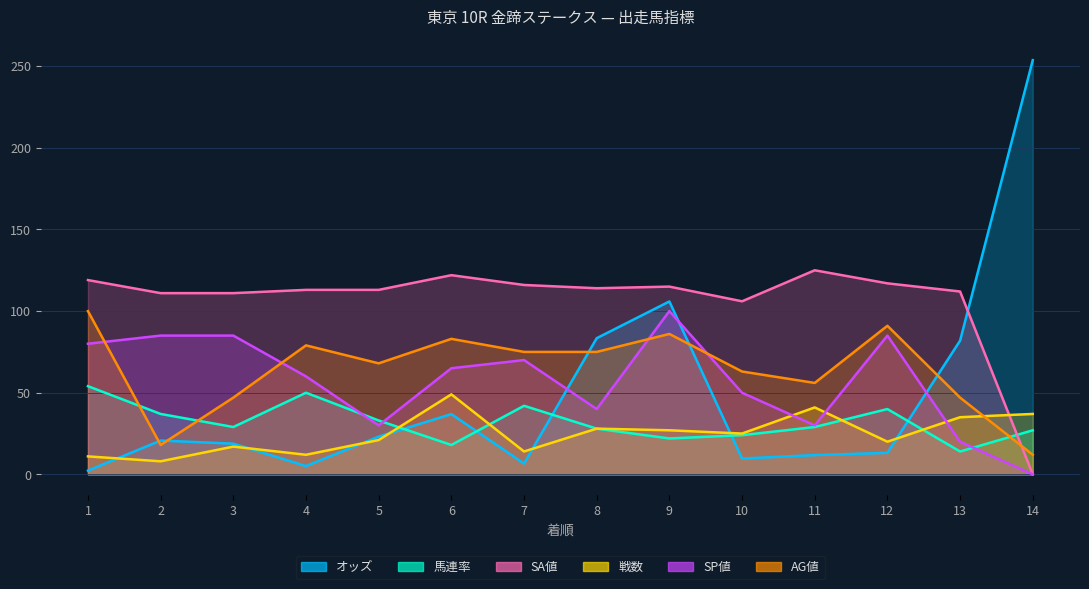

At how many categories does at least one series exceed 177?

1